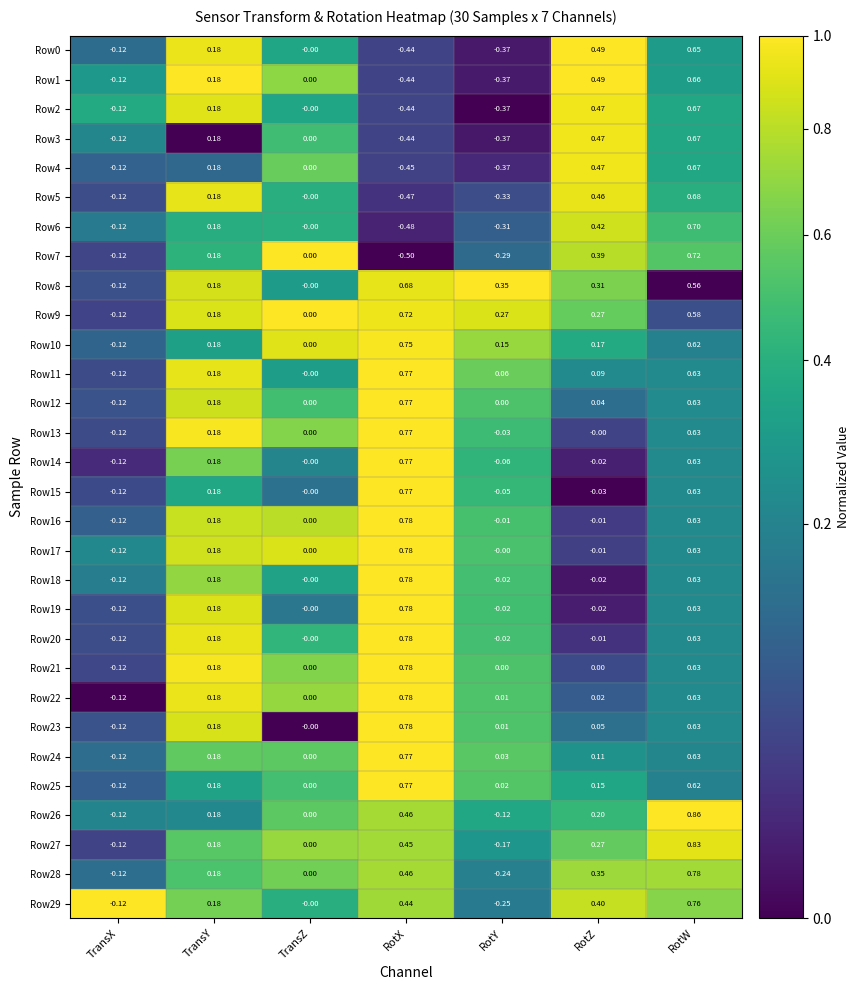

Is the value of Row25 at TransX greater than the value of Row2 at RotW?

No